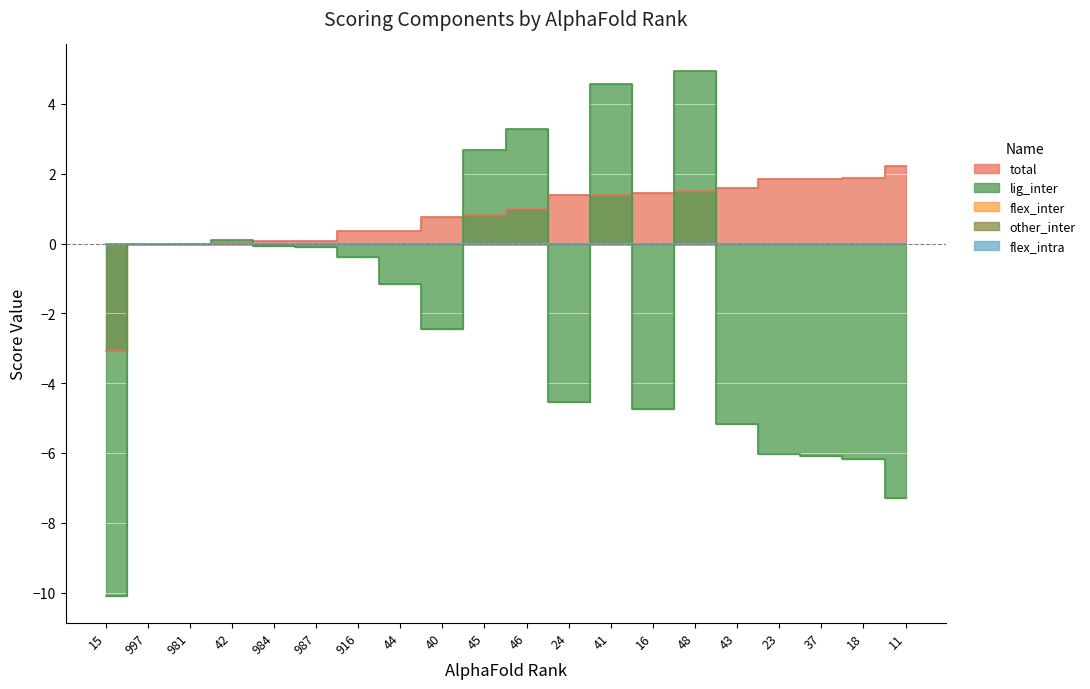

At which label is other_inter closest to 0?

15